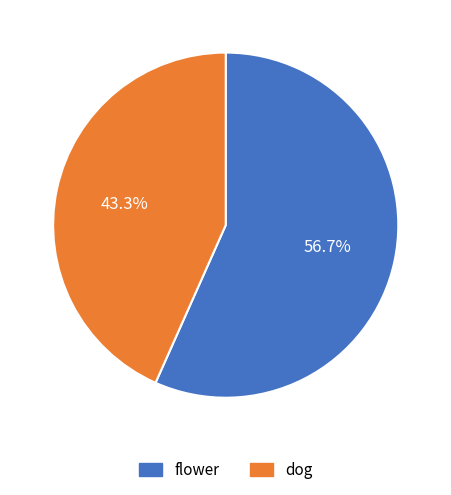

To the nearest percent, what is the combined percentage of dog and flower?

100%